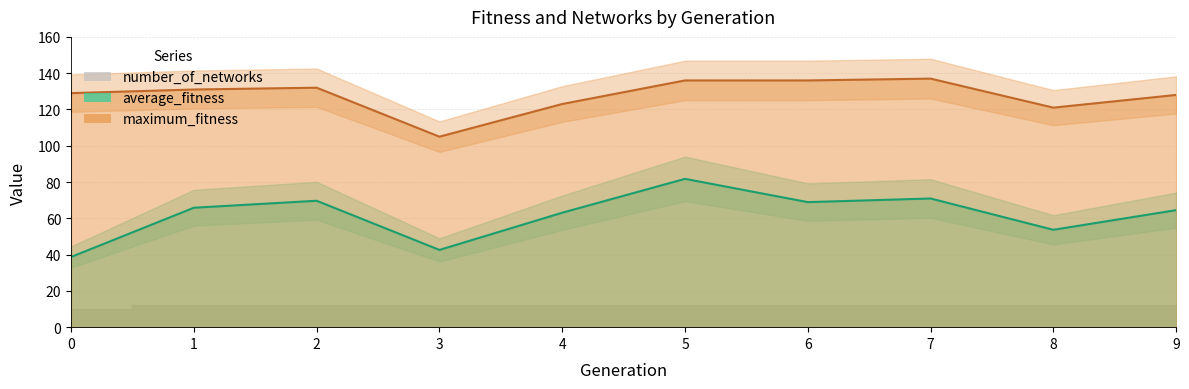

Is it true that average_fitness equals 26.8 at 0?

False